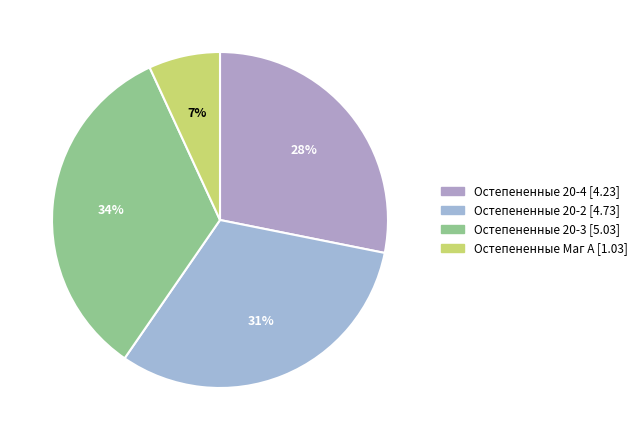

What is the total percentage of Остепененные 20-4 and Остепененные Маг А?

35.0%